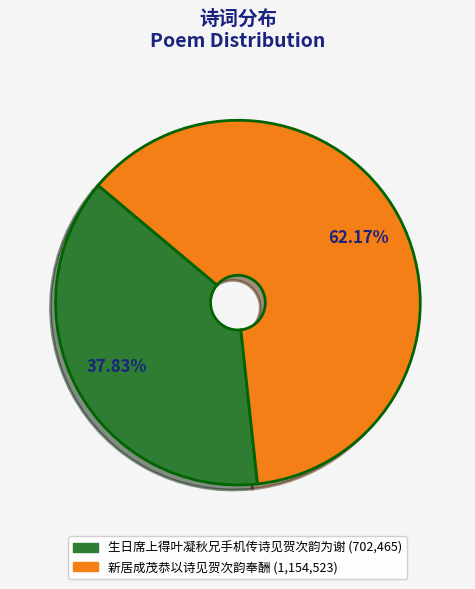

Is there any slice that represents more than half of the pie?

Yes